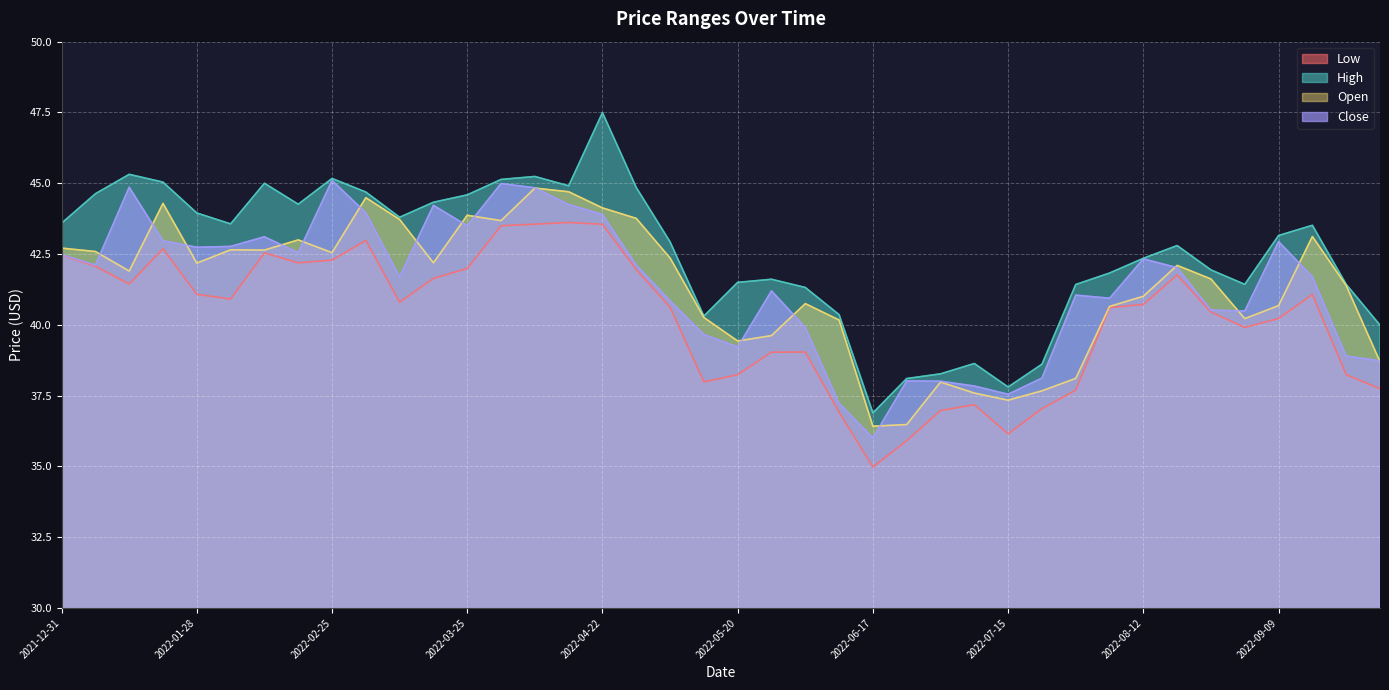

What are all the series names shown in the legend?

Low, High, Open, Close